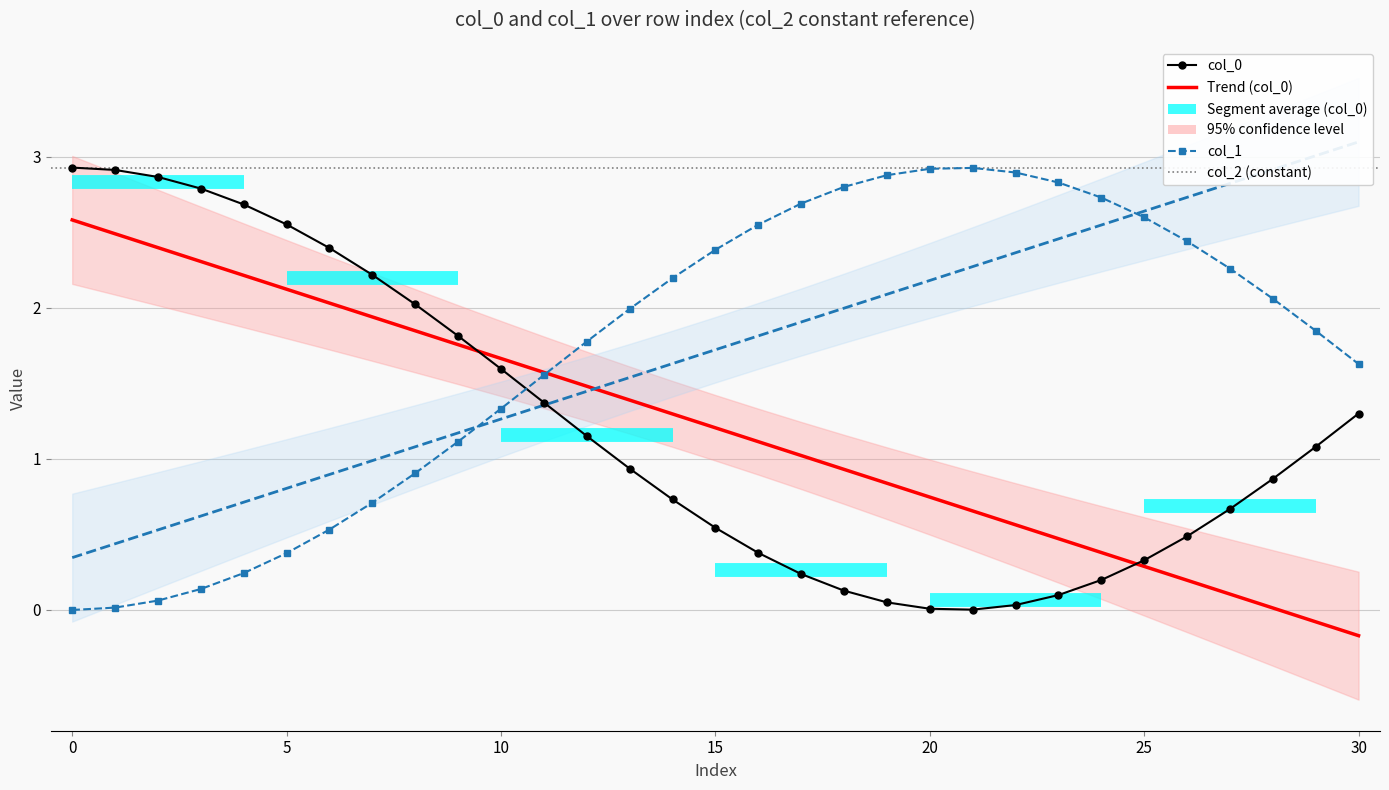

Which series has the largest range (max minus min)?

col_1